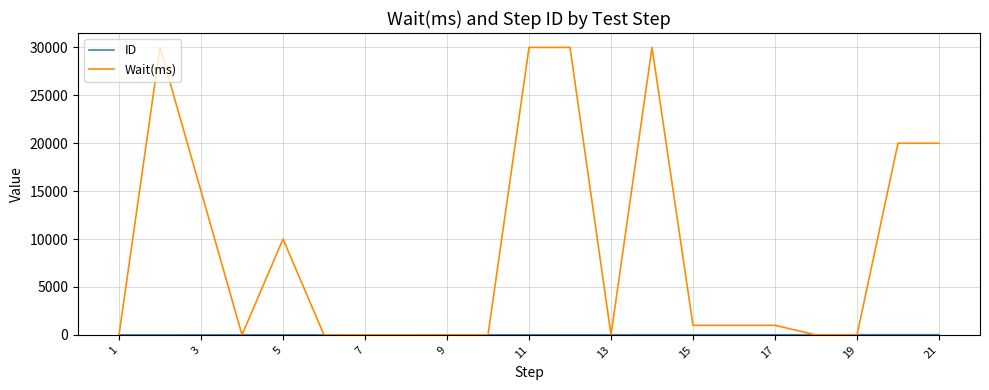

What is the maximum value shown in the chart?

30000